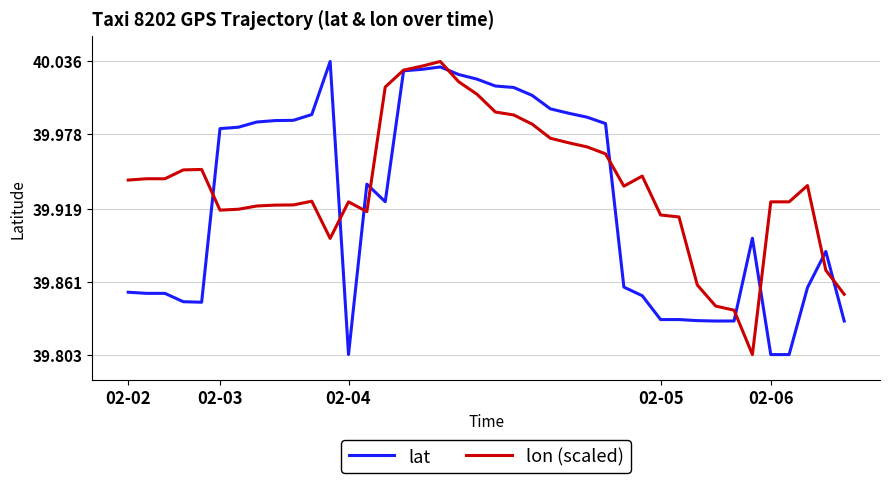

List the series in order of their overall mean, highest first.

lon (scaled), lat